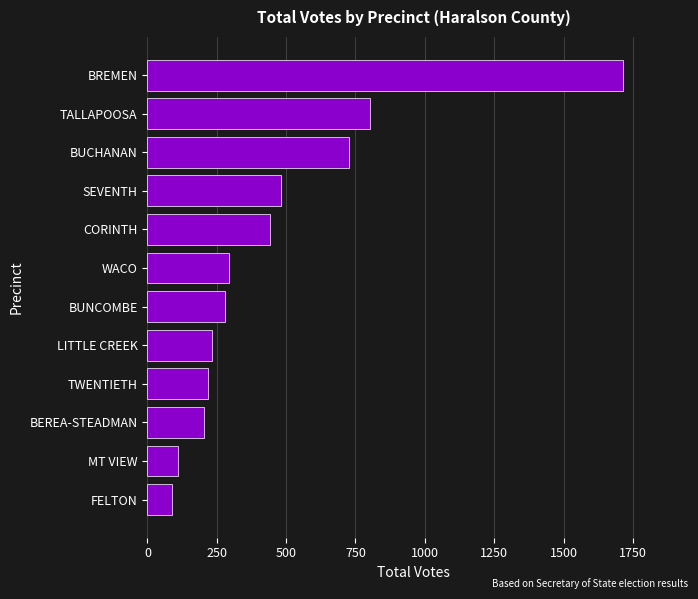

How many bars are there in total?

12